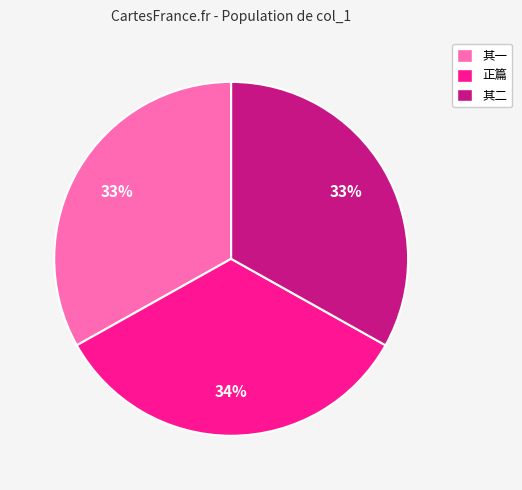

What is the ratio of the value at 正篇 to the value at 其二?

1.0